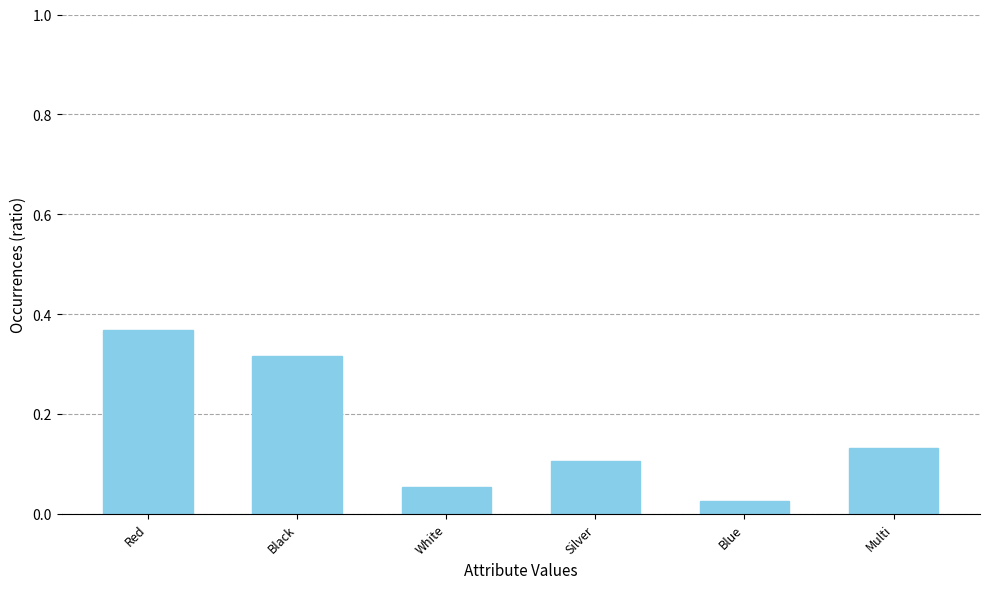

The value at Silver is 0.2. True or false?

False